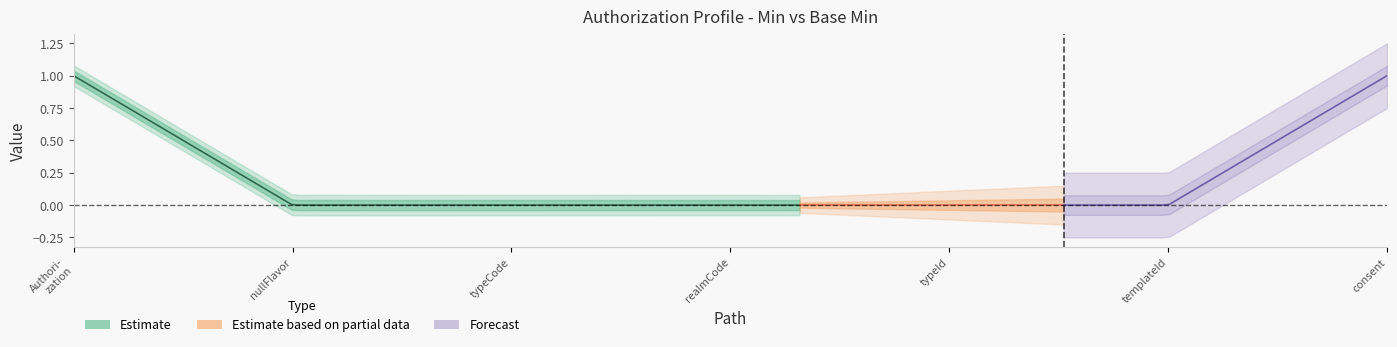

How many Base Min values are between 0 and 1?

7